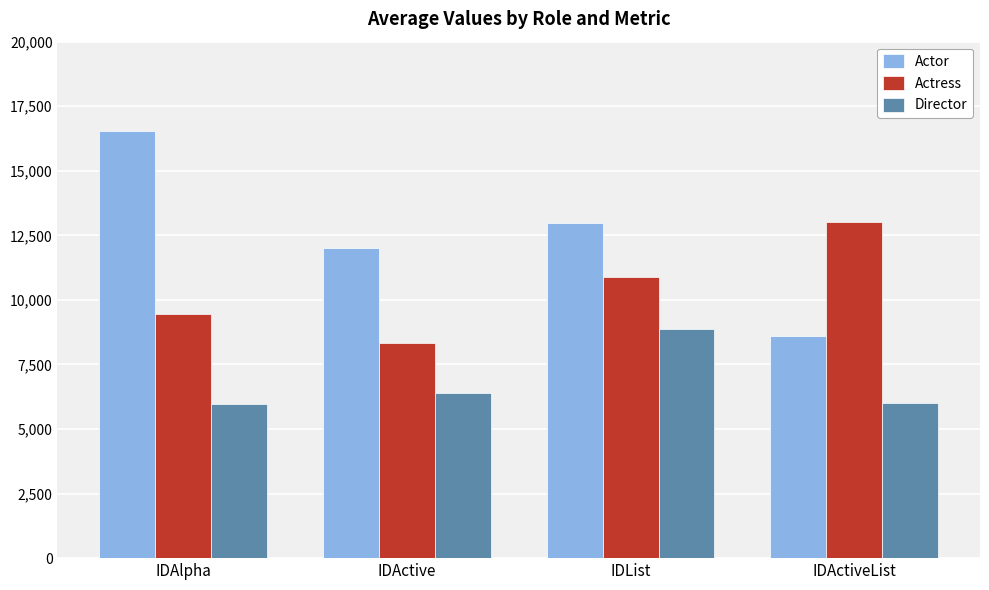

The value of Actress at IDActiveList is 13011.7. True or false?

True